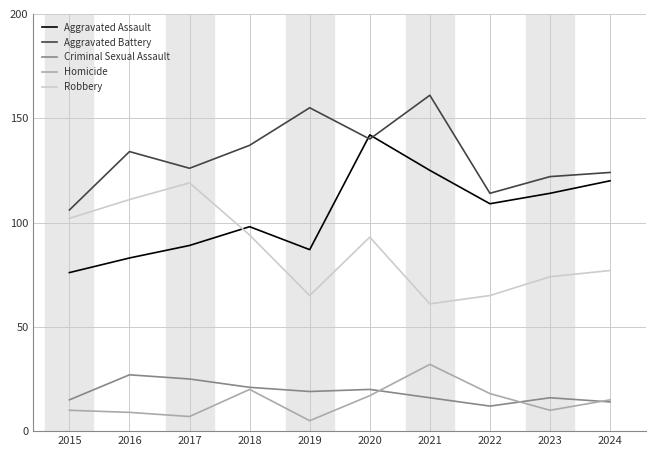

Is the value of Aggravated Assault at 2021 greater than the value of Criminal Sexual Assault at 2022?

Yes